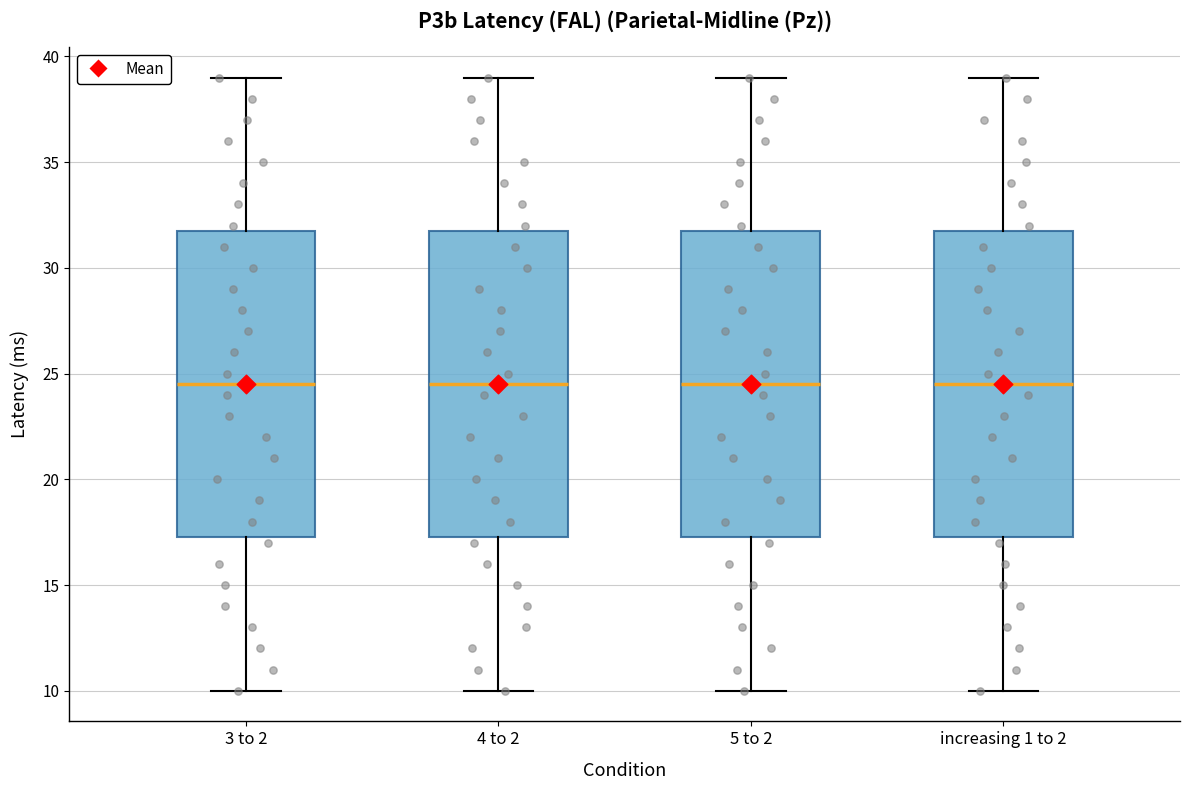

Reading left to right, read every box against the y-axis: the position of its median line, the range the box covers, and the ends of its whiskers. The values are not printed on the chart, so give them approximately, as read against the axis.

3 to 2: median 24.5, box 17.5 to 32.0, whiskers 10.0 to 39.0
4 to 2: median 24.5, box 17.5 to 32.0, whiskers 10.0 to 39.0
5 to 2: median 24.5, box 17.5 to 32.0, whiskers 10.0 to 39.0
increasing 1 to 2: median 24.5, box 17.5 to 32.0, whiskers 10.0 to 39.0